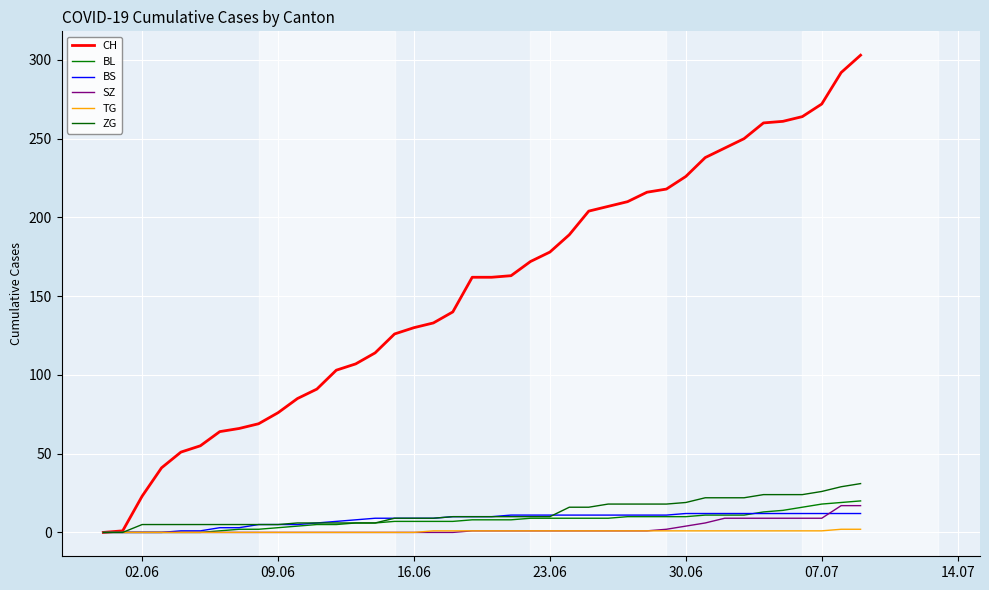

How many lines are shown in the chart?

6